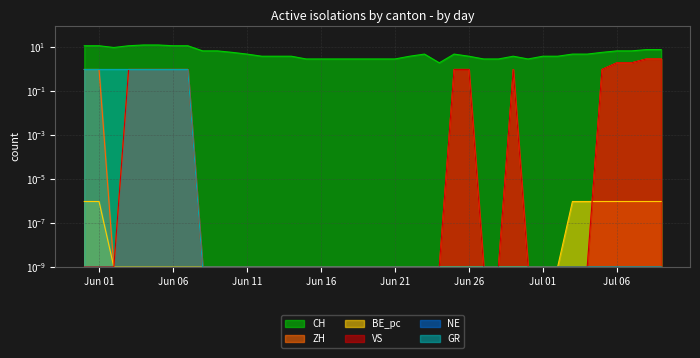

Rank the series at Jun 11 from lowest to highest value.

ZH, BE_pc, VS, GR, CH